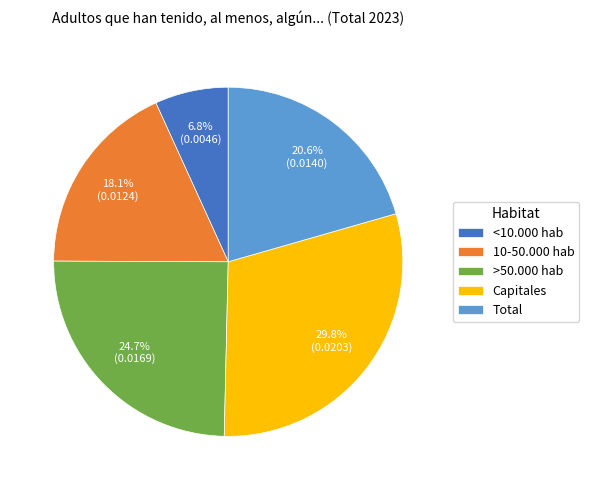

Combined, do <10.000 hab and Total account for over 50%?

No